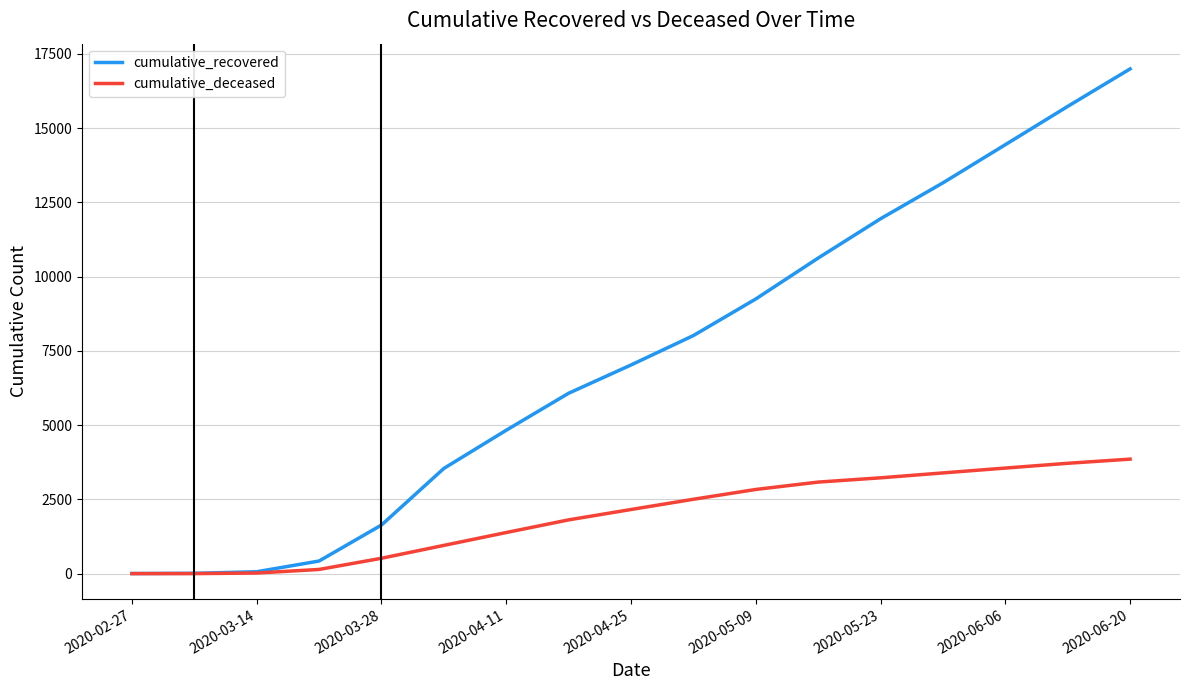

Does the chart have visible grid lines?

Yes